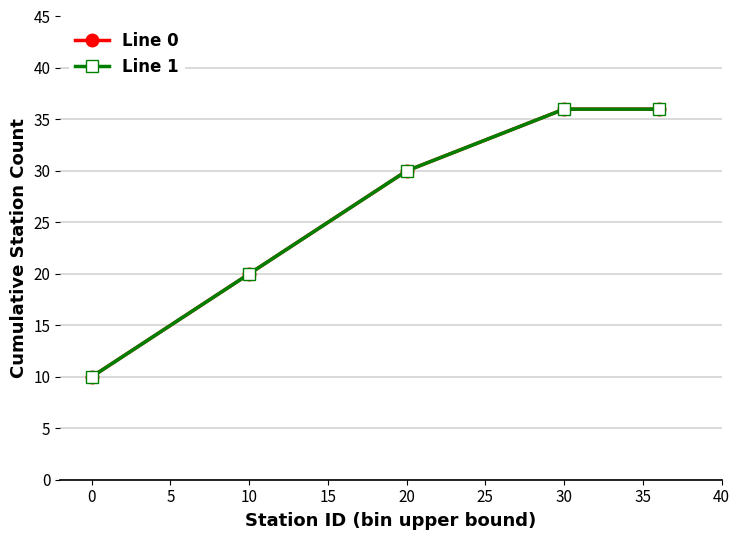

Does the chart have visible grid lines?

Yes